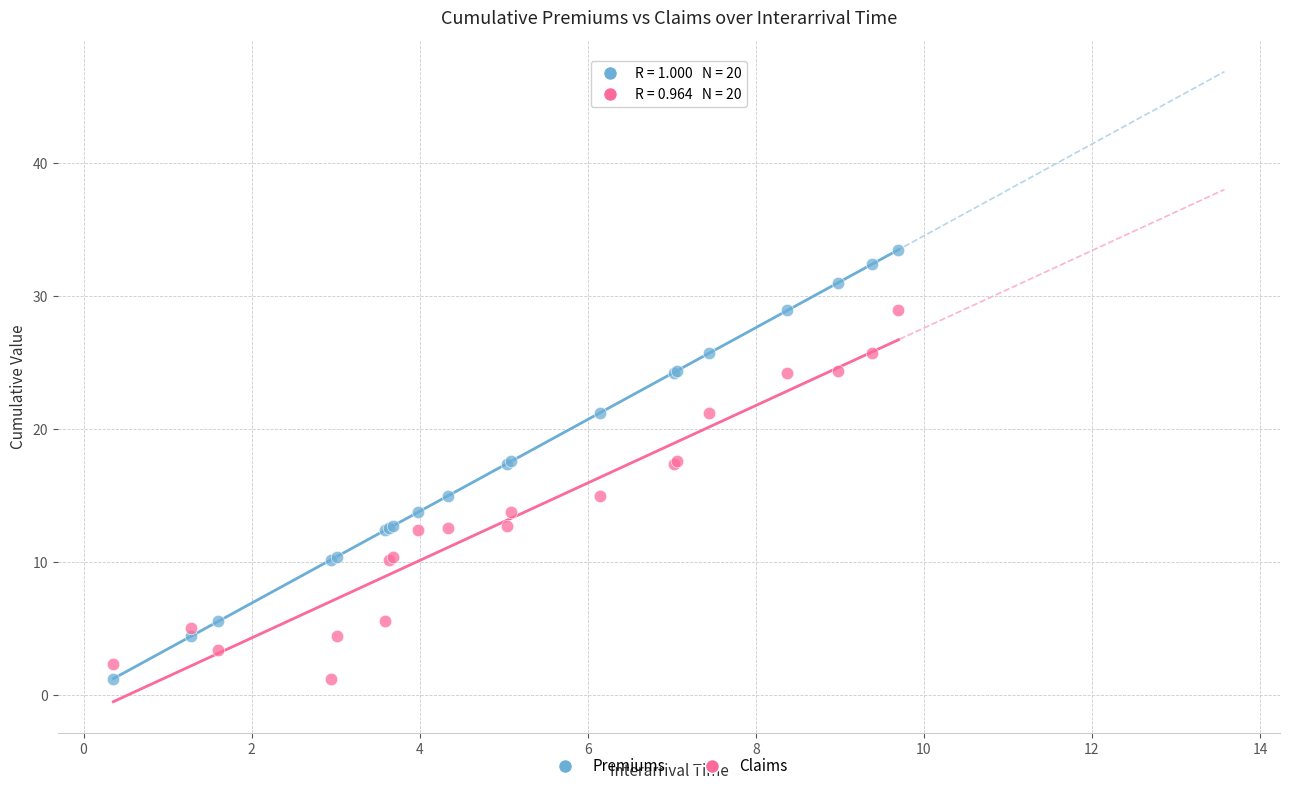

What is the X range (max minus min) for the scatter plot?

9.3